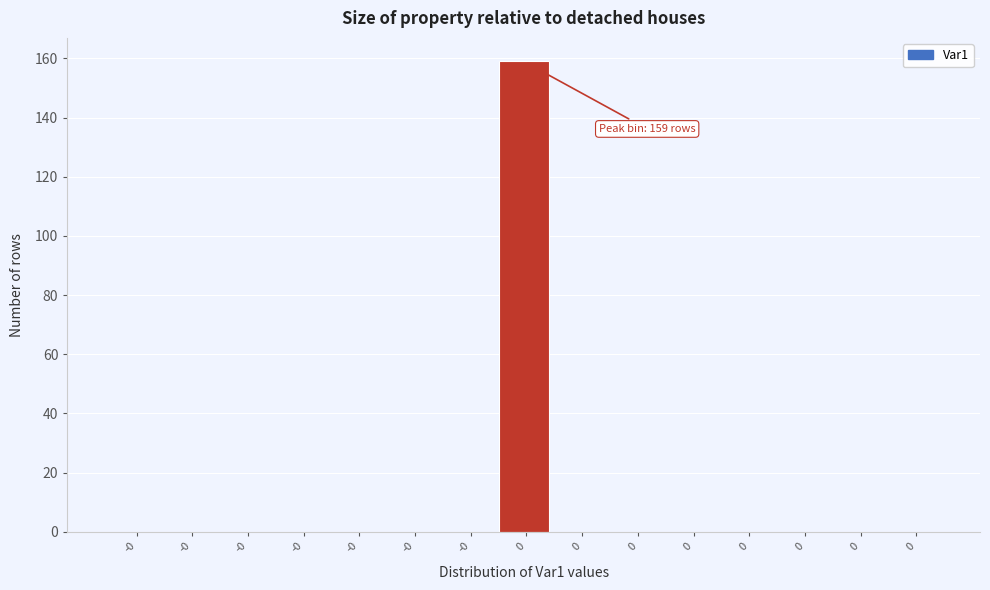

Are the bars horizontal?

No